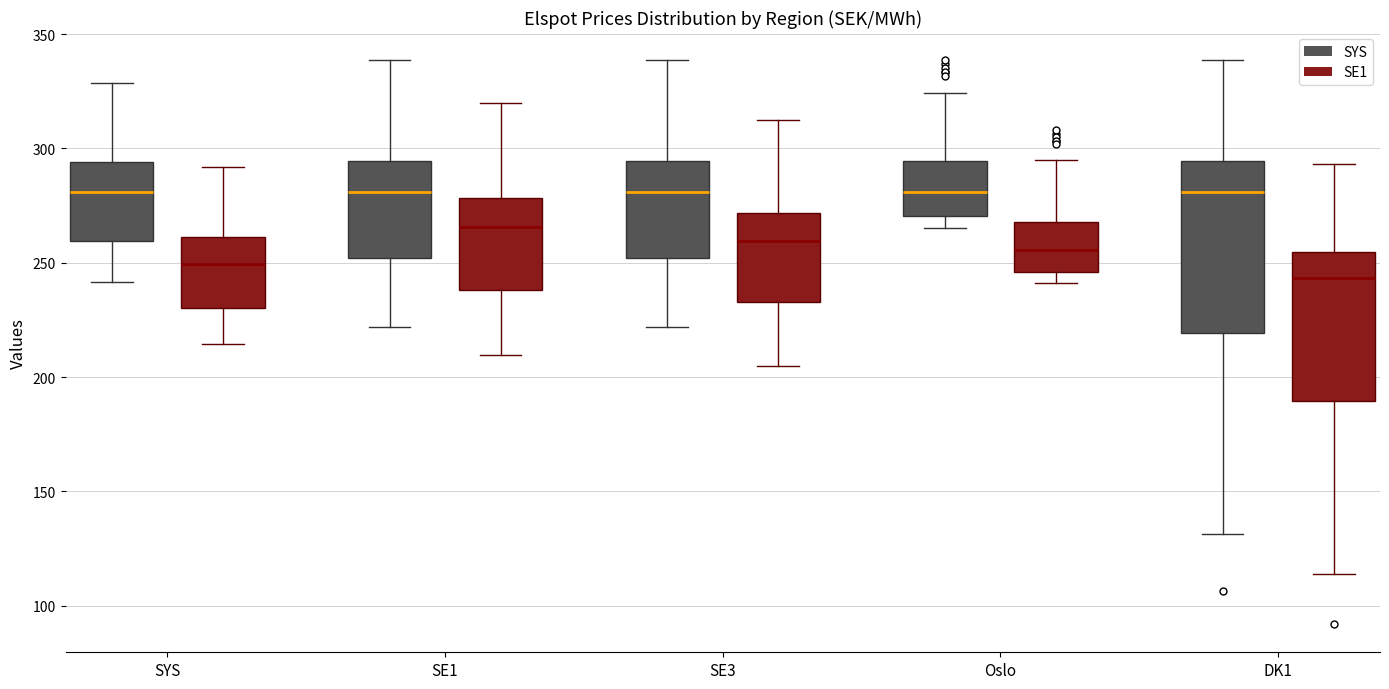

Reading left to right, transcribe this box plot: for each box, give where its median line is, the range the box spans, and where its two whiskers end, as read against the y-axis. The values are not printed on the chart, so give them approximately, as read against the axis.

SYS (SYS): median 280, box 260 to 295, whiskers 240 to 330
SYS (SE1): median 250, box 230 to 260, whiskers 215 to 290
SE1 (SYS): median 280, box 250 to 295, whiskers 220 to 340
SE1 (SE1): median 265, box 240 to 280, whiskers 210 to 320
SE3 (SYS): median 280, box 250 to 295, whiskers 220 to 340
SE3 (SE1): median 260, box 235 to 270, whiskers 205 to 315
Oslo (SYS): median 280, box 270 to 295, whiskers 265 to 325
Oslo (SE1): median 255, box 245 to 270, whiskers 240 to 295
DK1 (SYS): median 280, box 220 to 295, whiskers 130 to 340
DK1 (SE1): median 245, box 190 to 255, whiskers 115 to 295